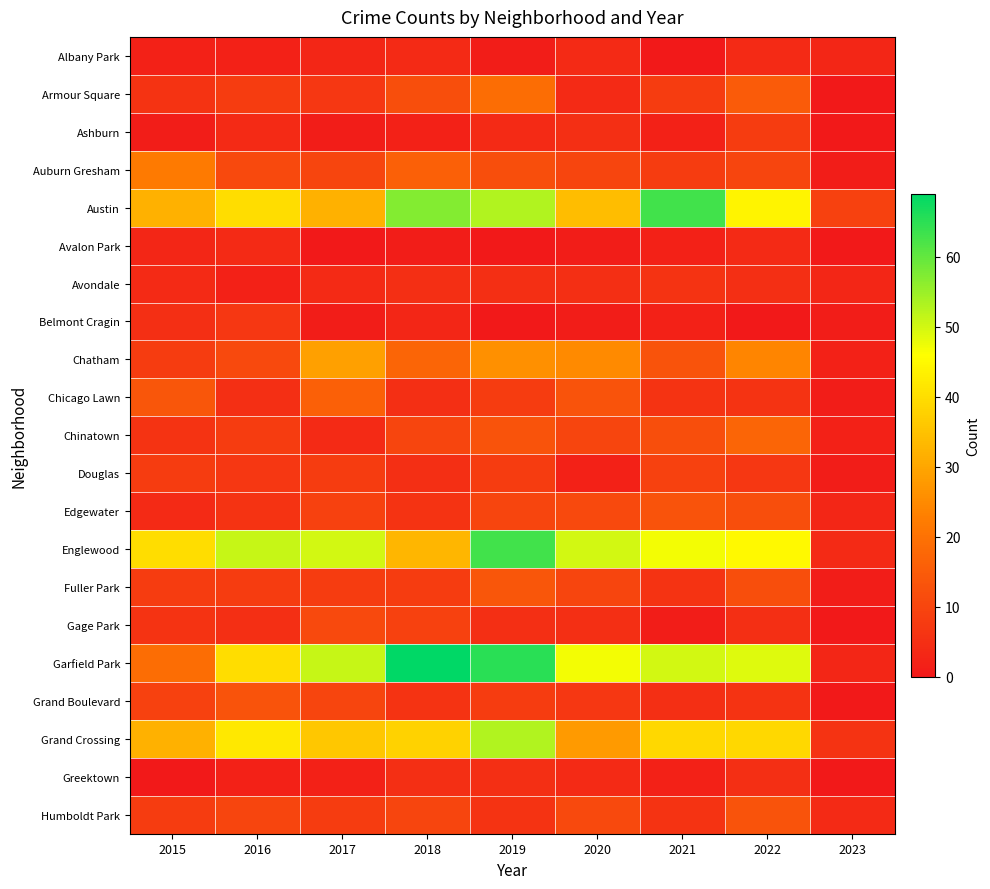

Which series has the widest spread of values?

Garfield Park